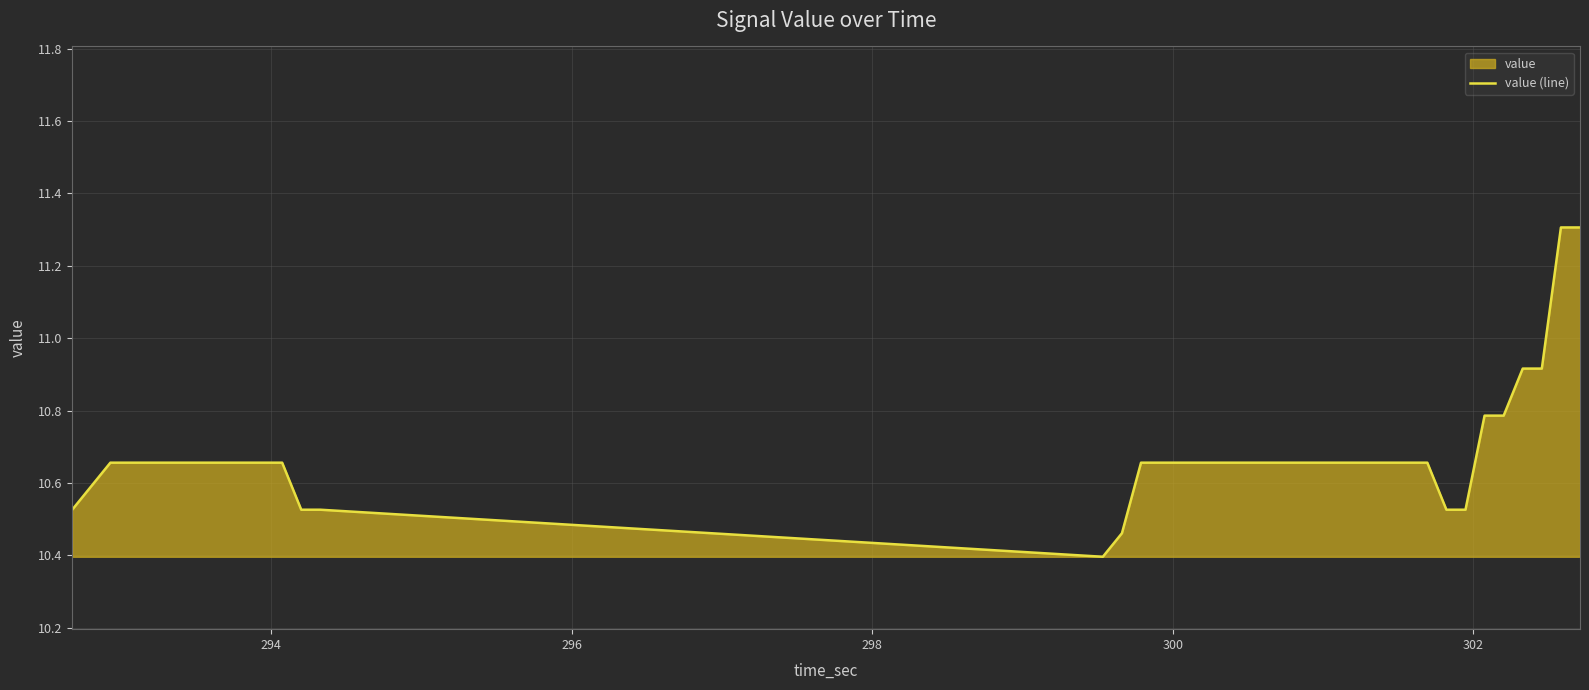

What is the difference between the maximum and minimum values?

0.9